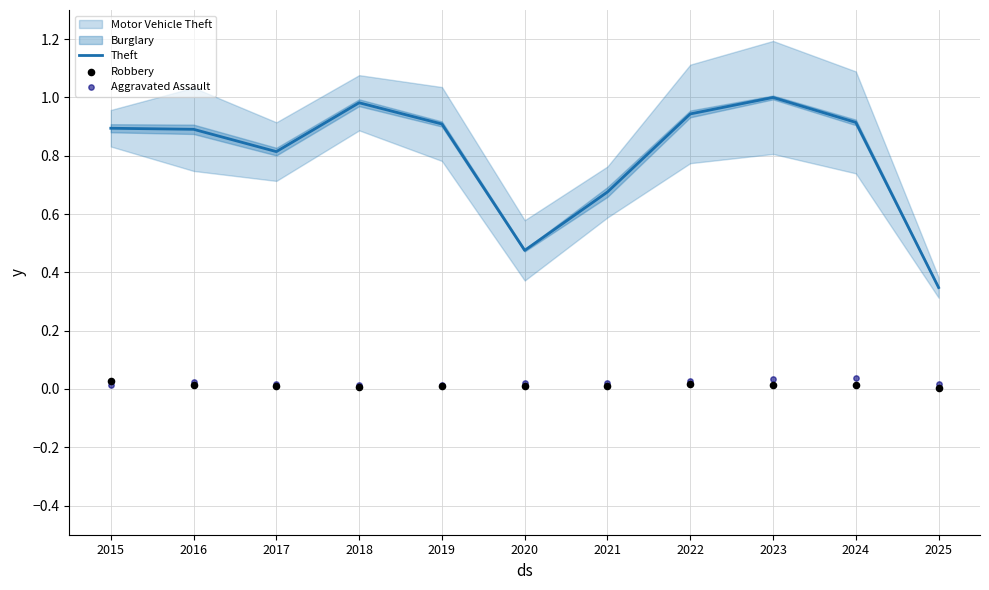

At which category is the sum across all series the highest?

2023